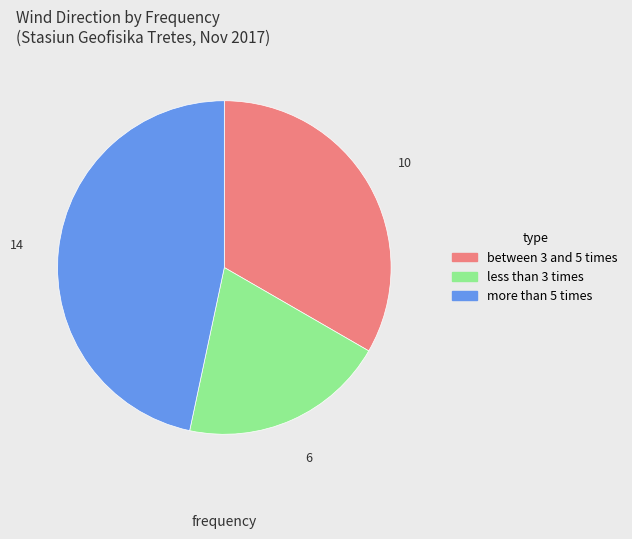

Rank the categories by value from highest to lowest.

more than 5 times, between 3 and 5 times, less than 3 times